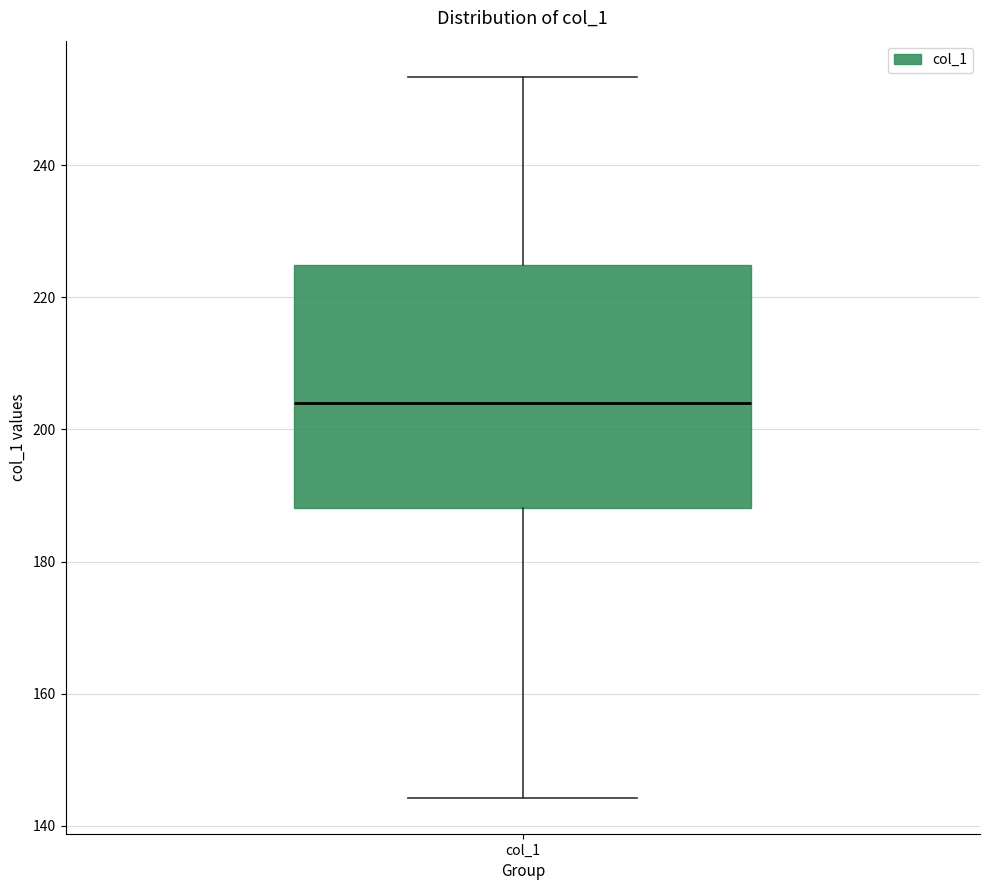

Where does the lower whisker of the box for col_1 end on the y-axis? The values are not printed on the chart, so give them approximately, as read against the axis.

144